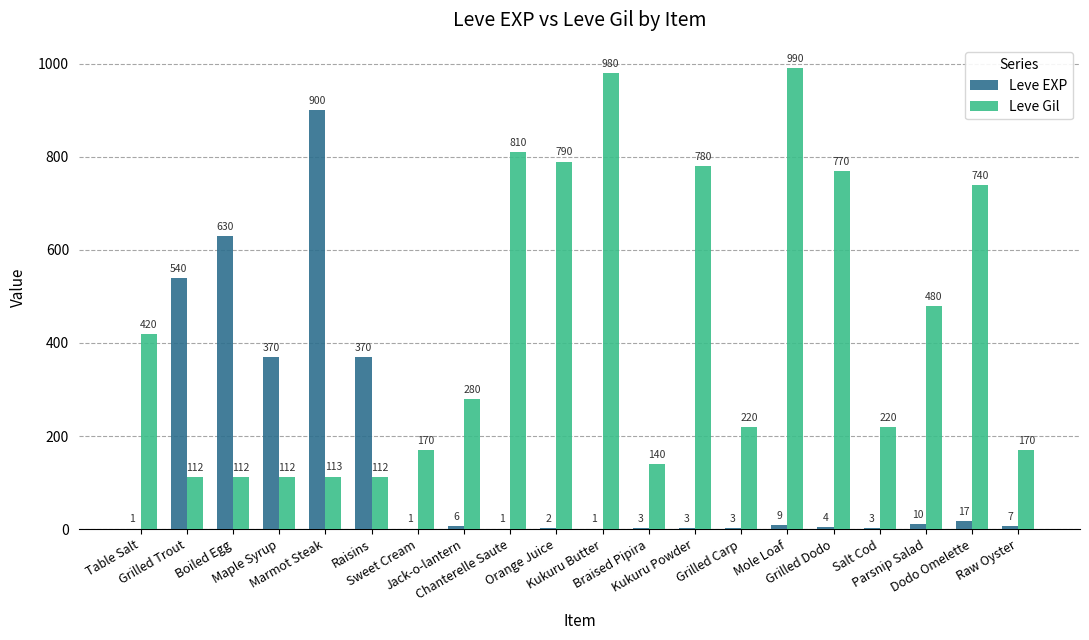

Count the number of categories in the chart.

20